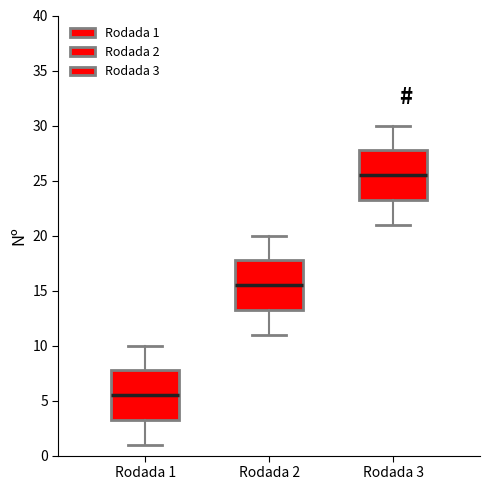

Reading left to right, transcribe this box plot: for each box, give where its median line is, the range the box spans, and where its two whiskers end, as read against the y-axis. The values are not printed on the chart, so give them approximately, as read against the axis.

Rodada 1: median 5.5, box 3.5 to 8.0, whiskers 1.0 to 10.0
Rodada 2: median 15.5, box 13.5 to 18.0, whiskers 11.0 to 20.0
Rodada 3: median 25.5, box 23.5 to 28.0, whiskers 21.0 to 30.0